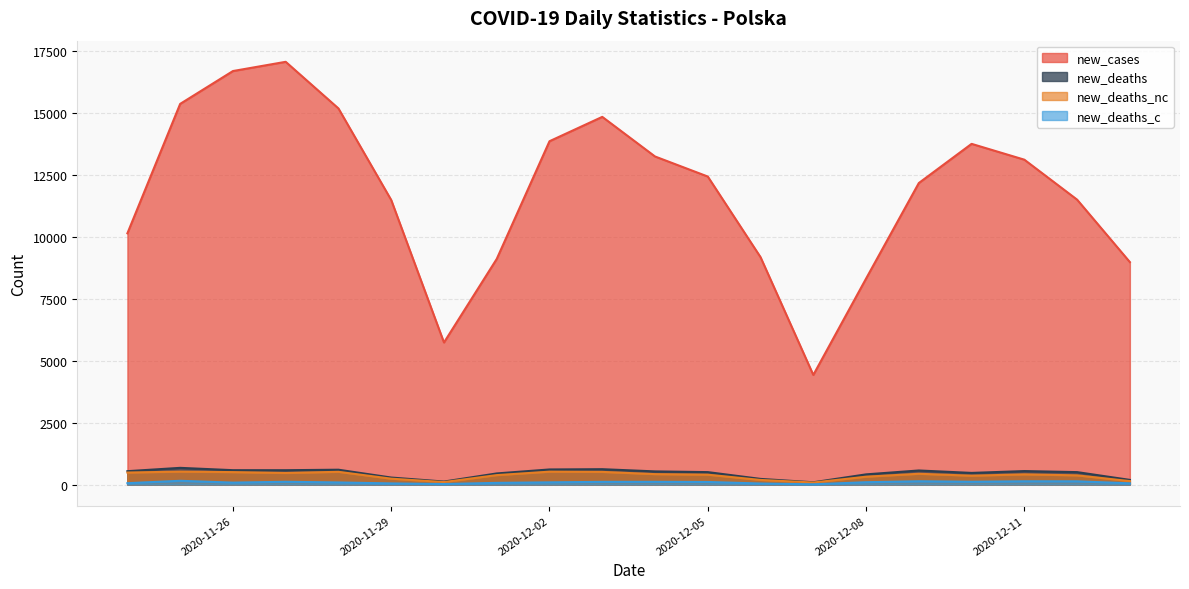

What is the average value of the new_cases series?

11826